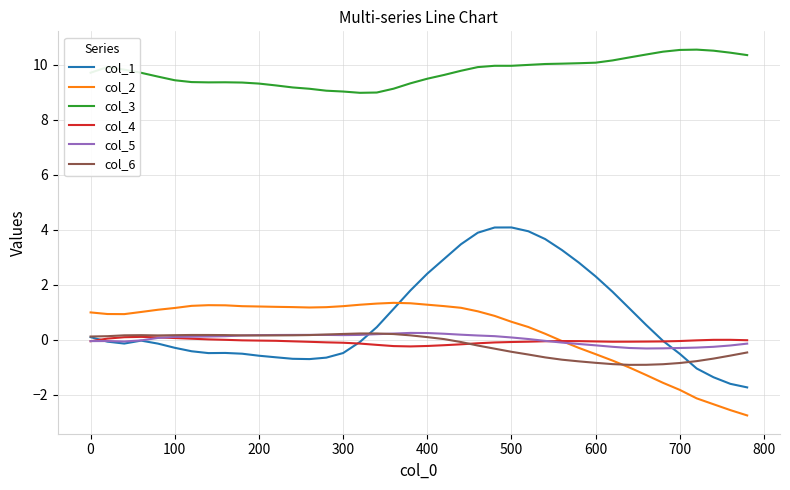

What is the smallest value displayed?

-2.8